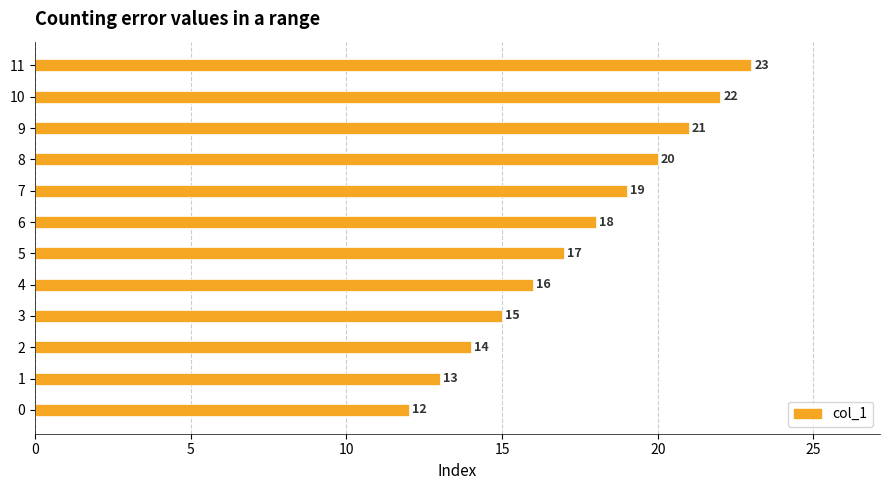

Between 5 and 7, which is larger?

7